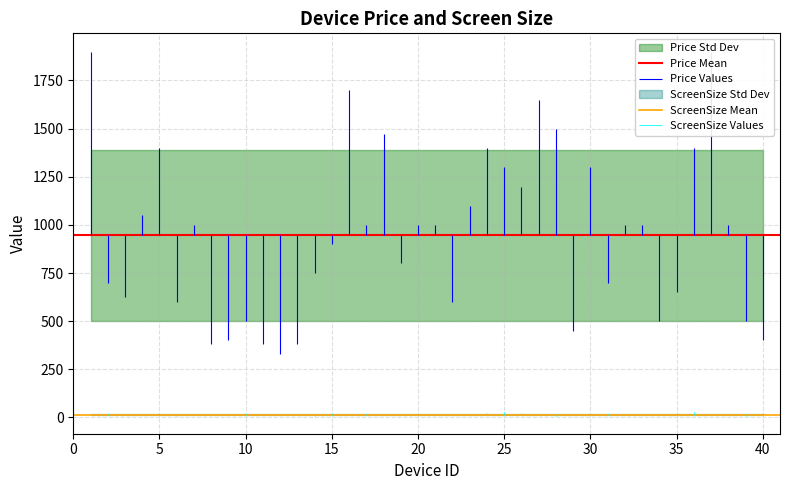

What is the difference between the highest and lowest values at 0?

930.1